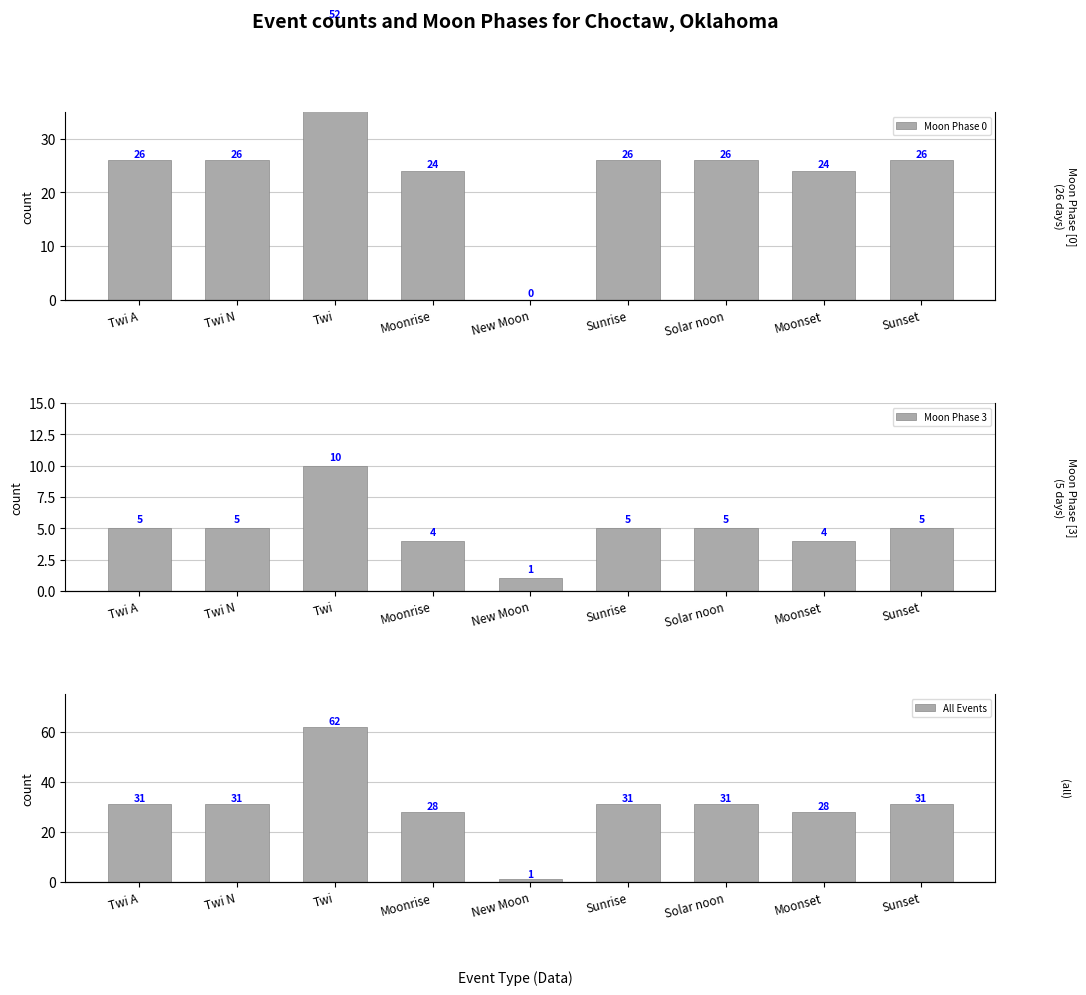

Is it true that Moon Phase 3 equals 4 at Moonrise?

True